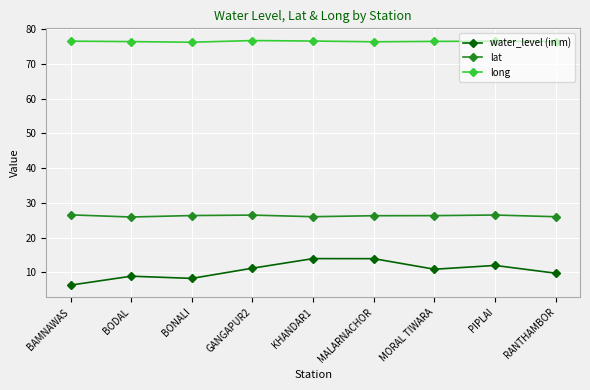

Is it true that lat equals 38.3 at MORAL TIWARA?

False